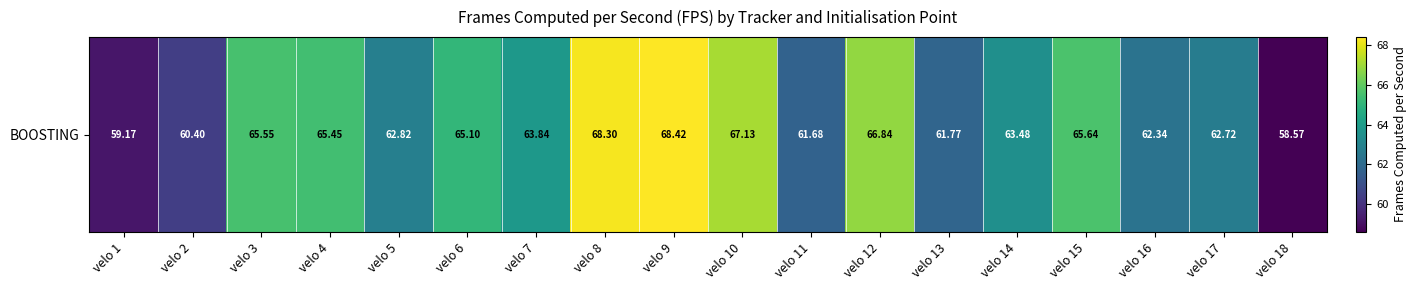

What is the sum of the values at velo 2 and velo 16?

122.7